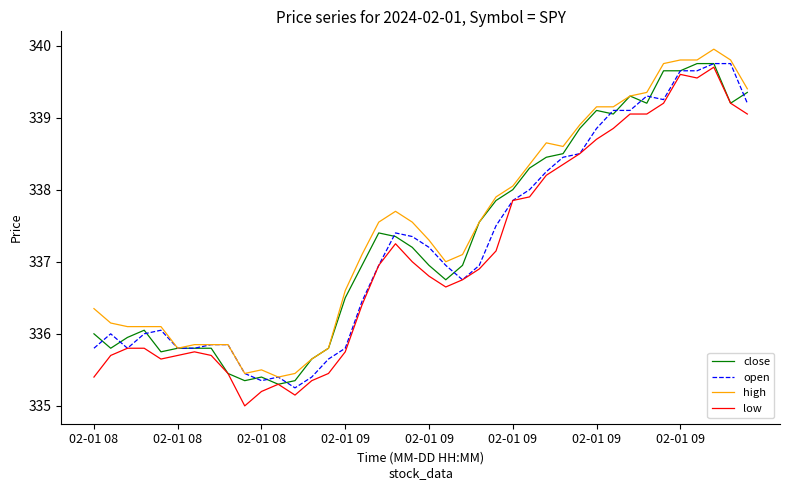

Which series has the largest total across all categories?

high